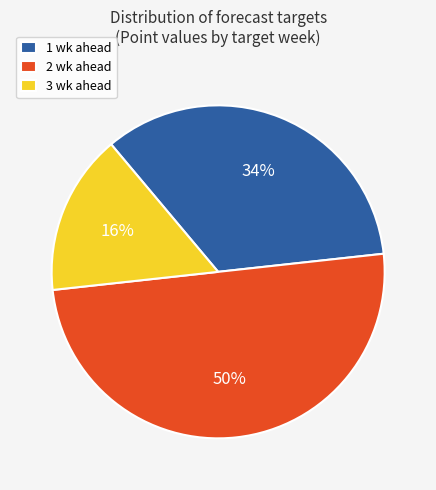

Does 1 wk ahead represent more than half of the total?

No